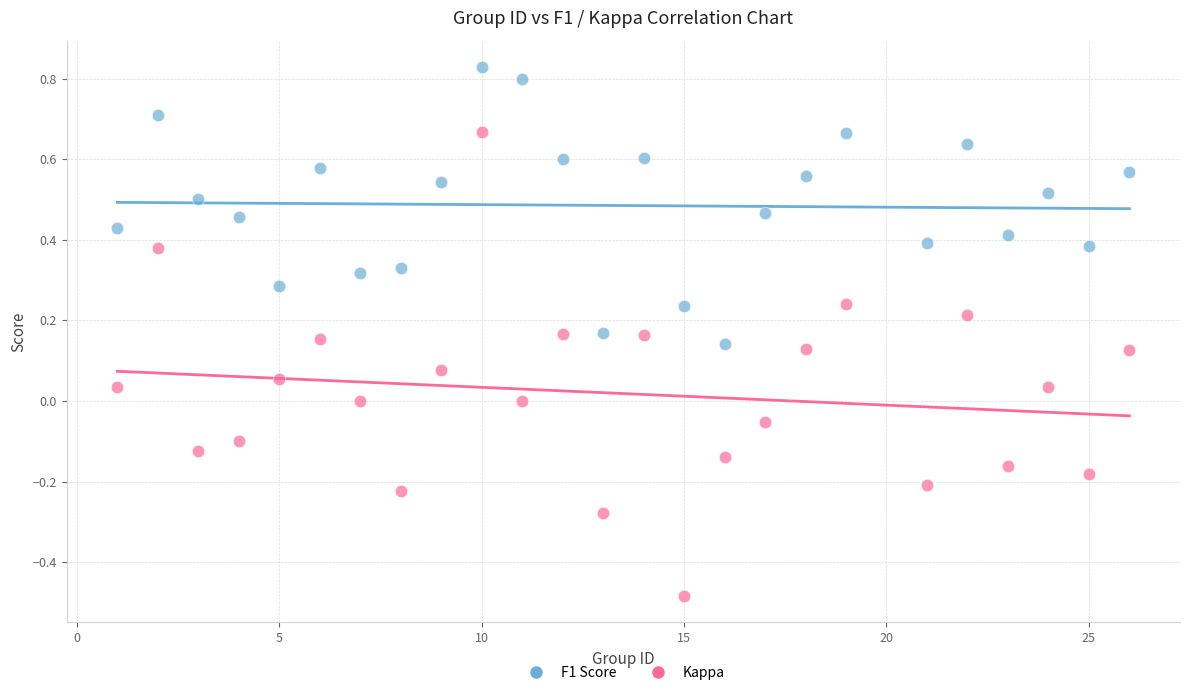

What are all the series names shown in the legend?

F1 Score, Kappa